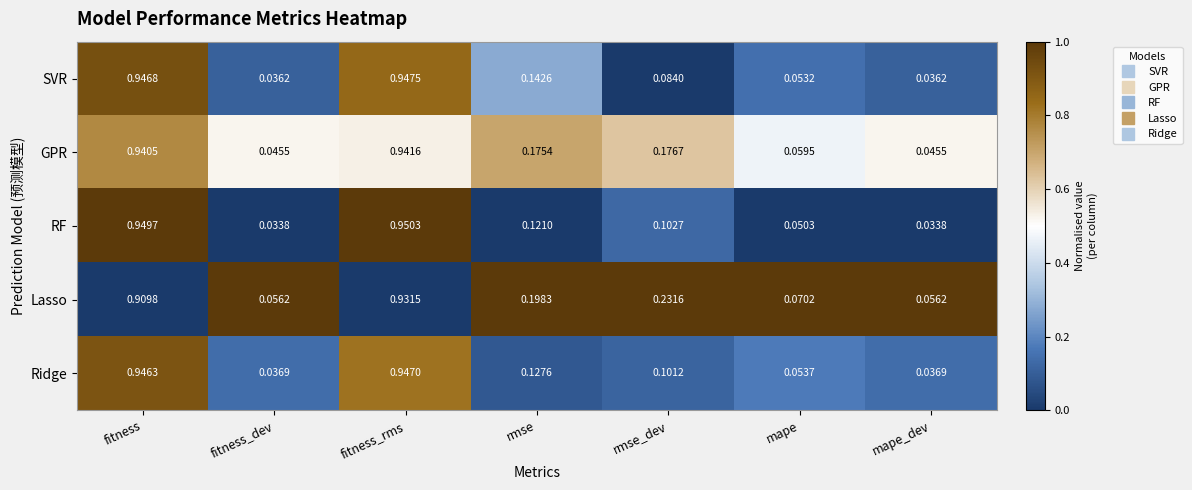

At how many categories does at least one series exceed 0?

7